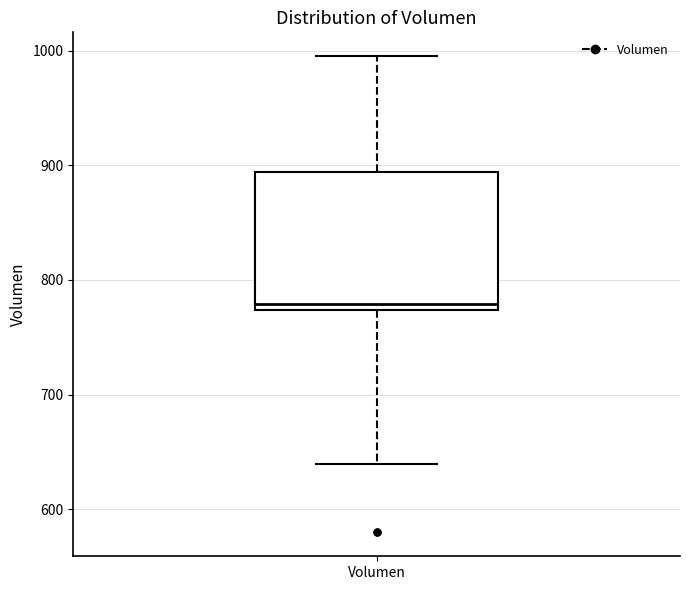

Where is the lower edge of the box for Volumen on the y-axis? The values are not printed on the chart, so give them approximately, as read against the axis.

770